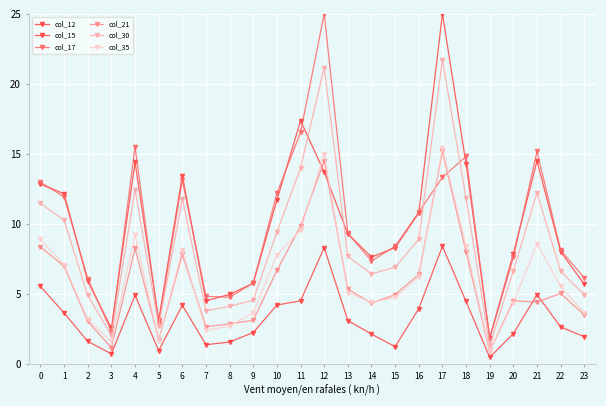

Which series changed the most between 5 and 15?

col_17